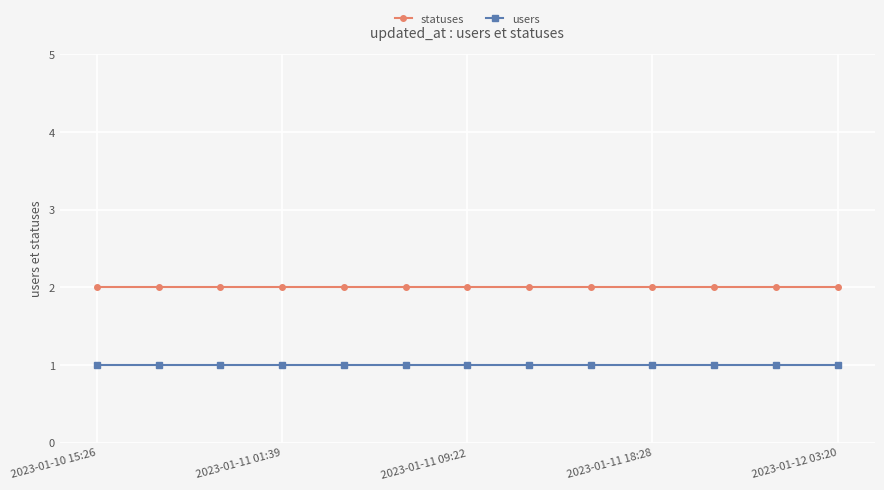

What is the sum of all statuses values?

26